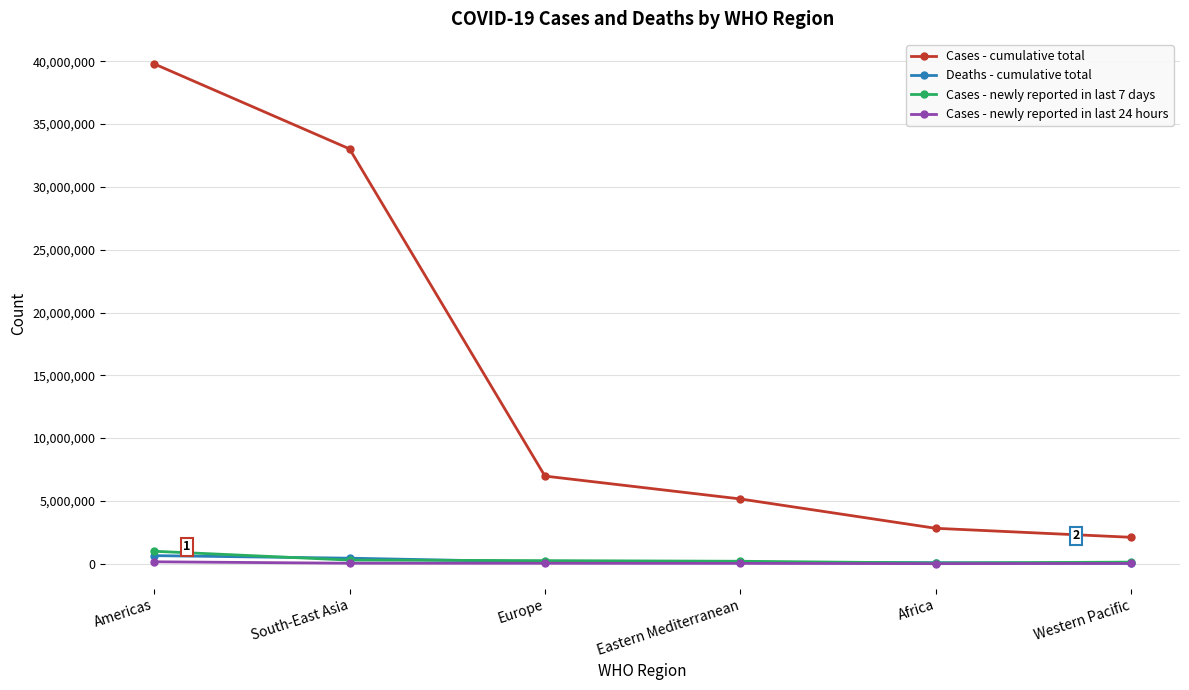

True or false: Cases - cumulative total and Deaths - cumulative total intersect in this chart.

False